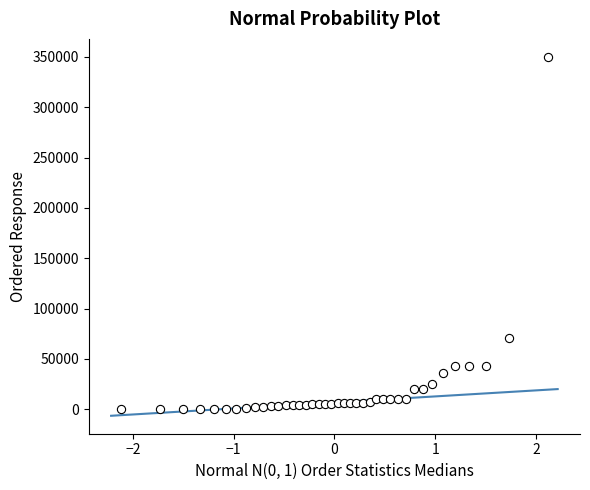

What is the range of Y values (max minus min)?

350000